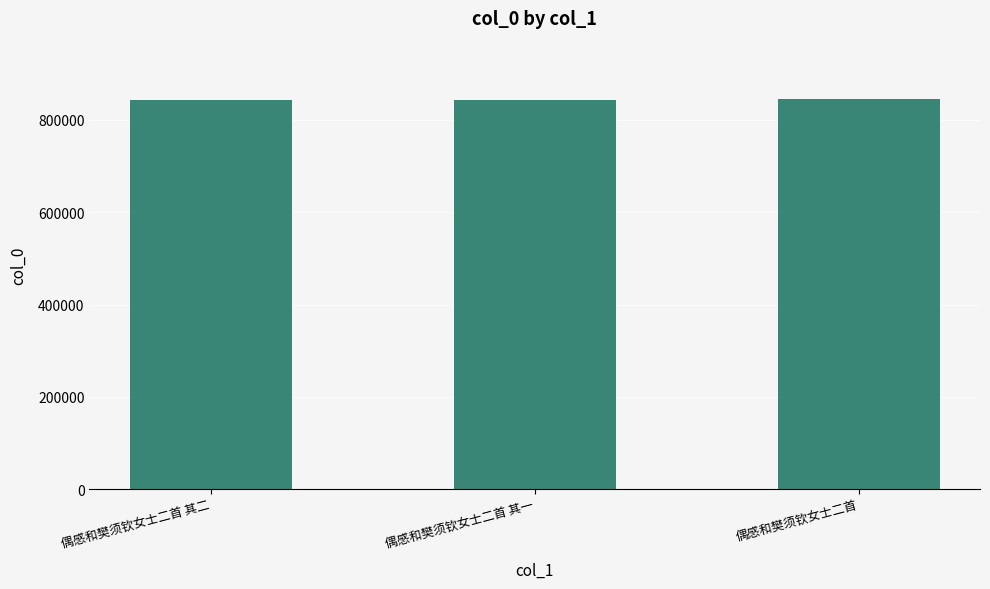

What is the maximum value shown in the chart?

845027